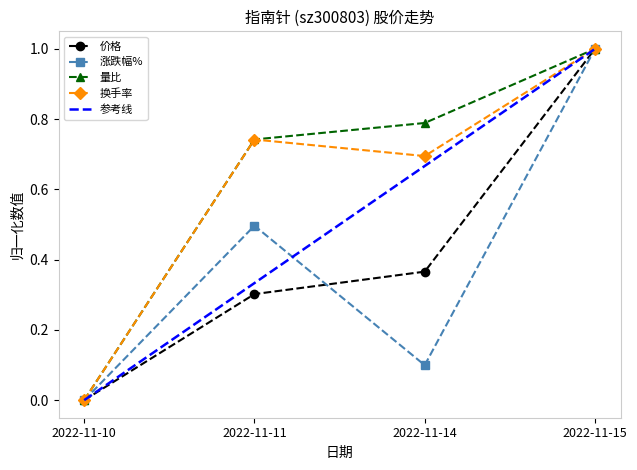

At which label does 涨跌幅% reach its minimum?

2022-11-10